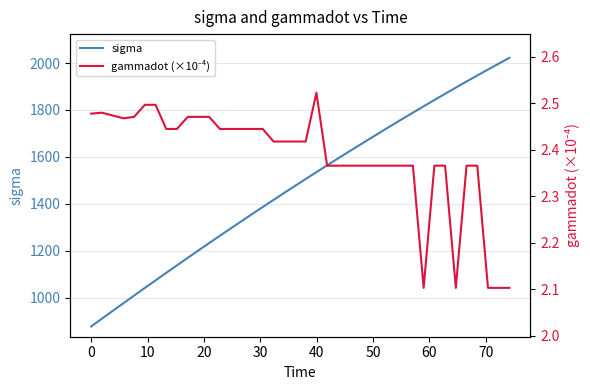

True or false: sigma and gammadot (×10⁻⁴) cross at least once.

False